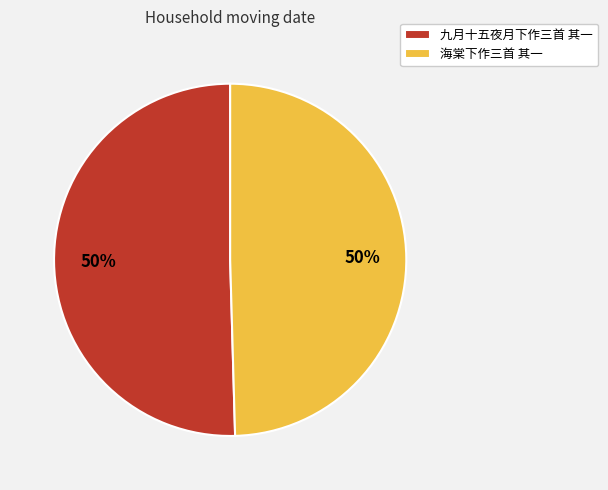

The 九月十五夜月下作三首 其一 slice represents 60% of the pie. True or false?

False